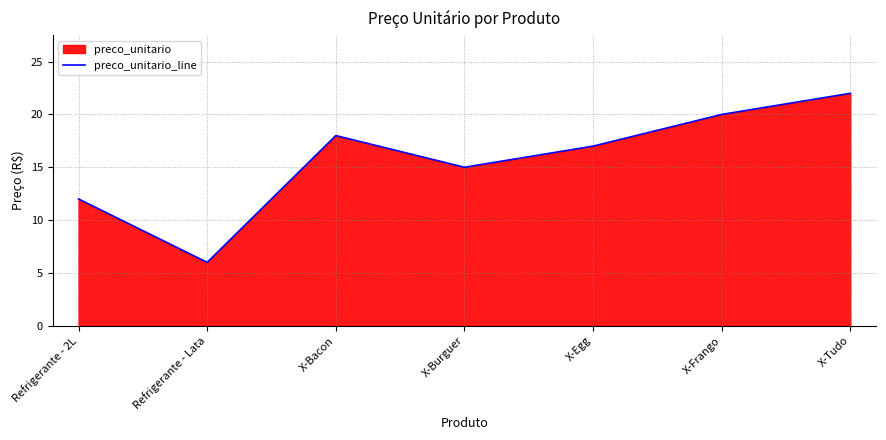

List the labels in order of value, largest first.

X-Tudo, X-Frango, X-Bacon, X-Egg, X-Burguer, Refrigerante - 2L, Refrigerante - Lata